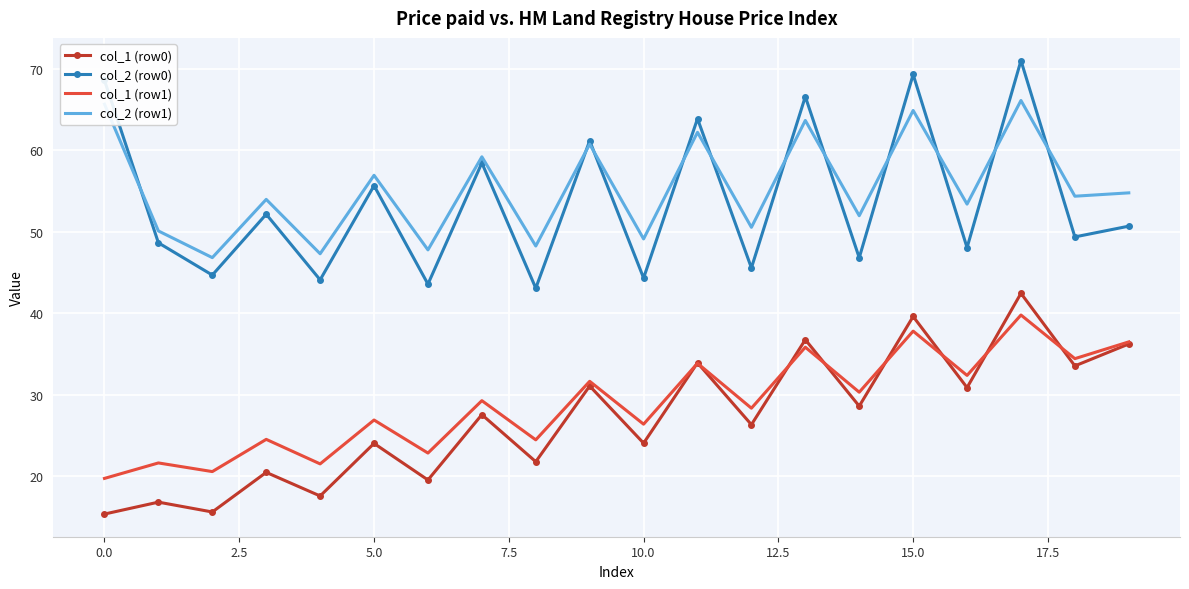

Rank the series by their maximum value, from highest to lowest.

col_2 (row0), col_2 (row1), col_1 (row0), col_1 (row1)